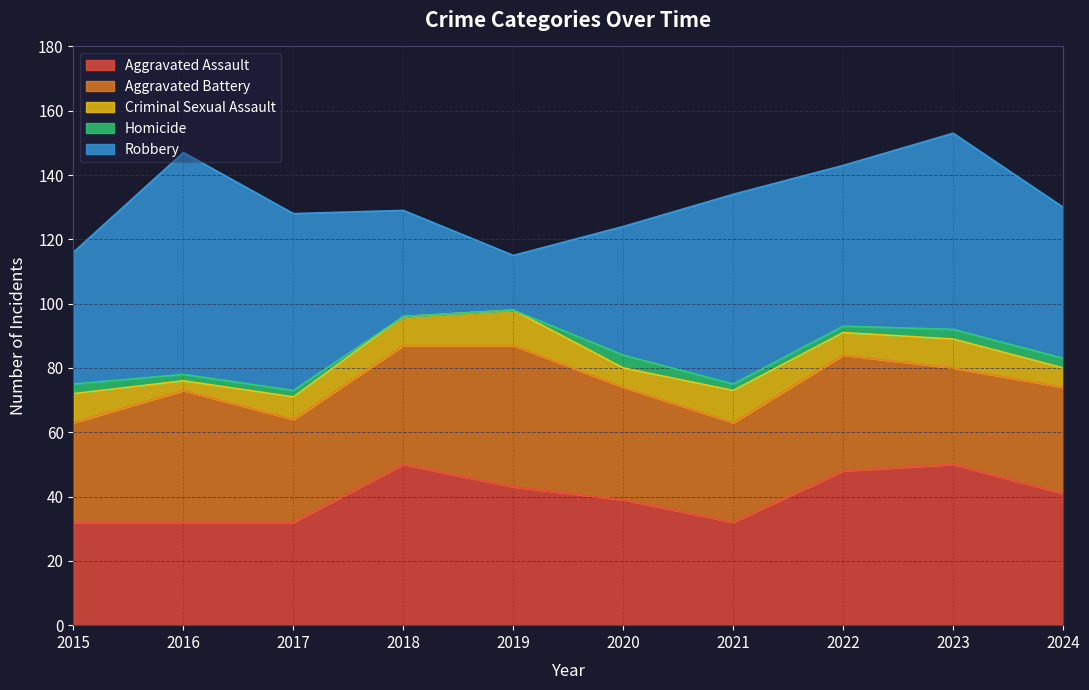

Between 2024 and 2020, which is larger?

2024